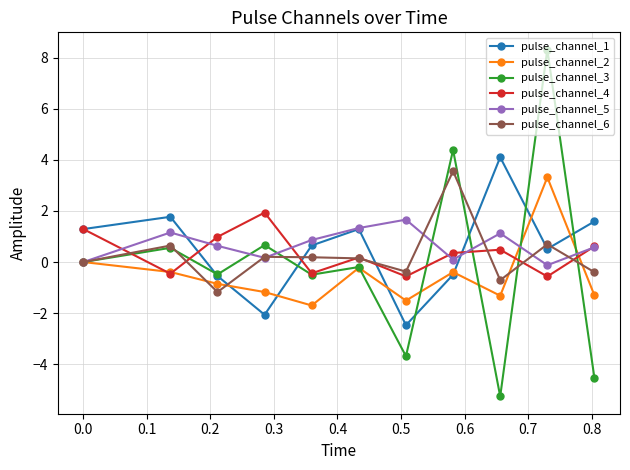

What is the maximum value shown in the chart?

8.3